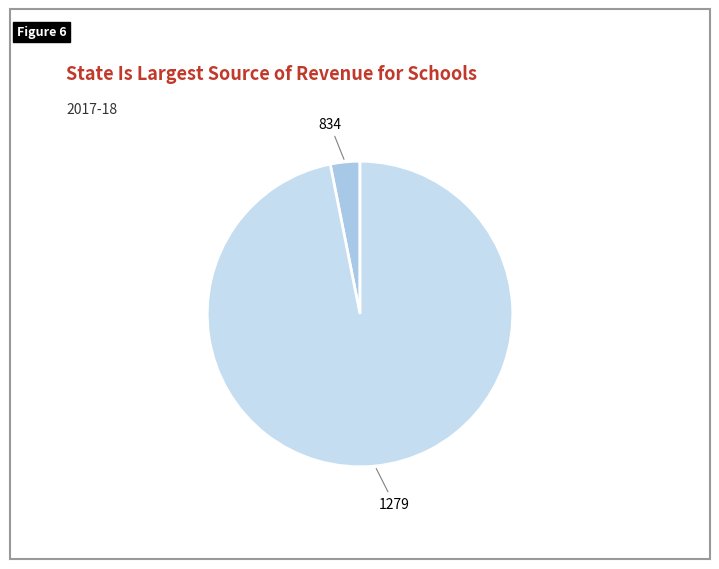

How many slices are in this pie chart?

2